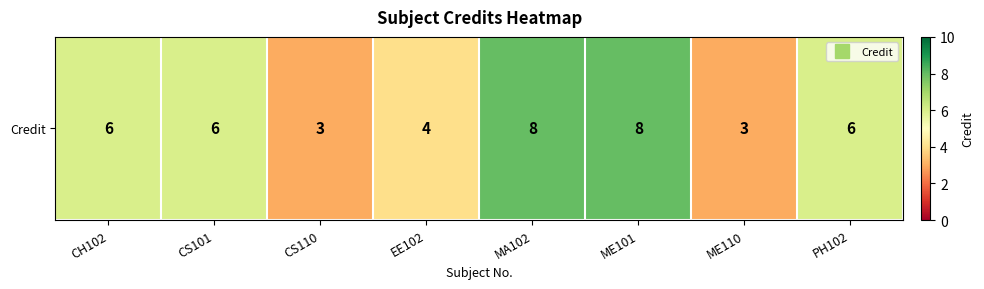

At which category does the chart reach its peak across all series?

MA102